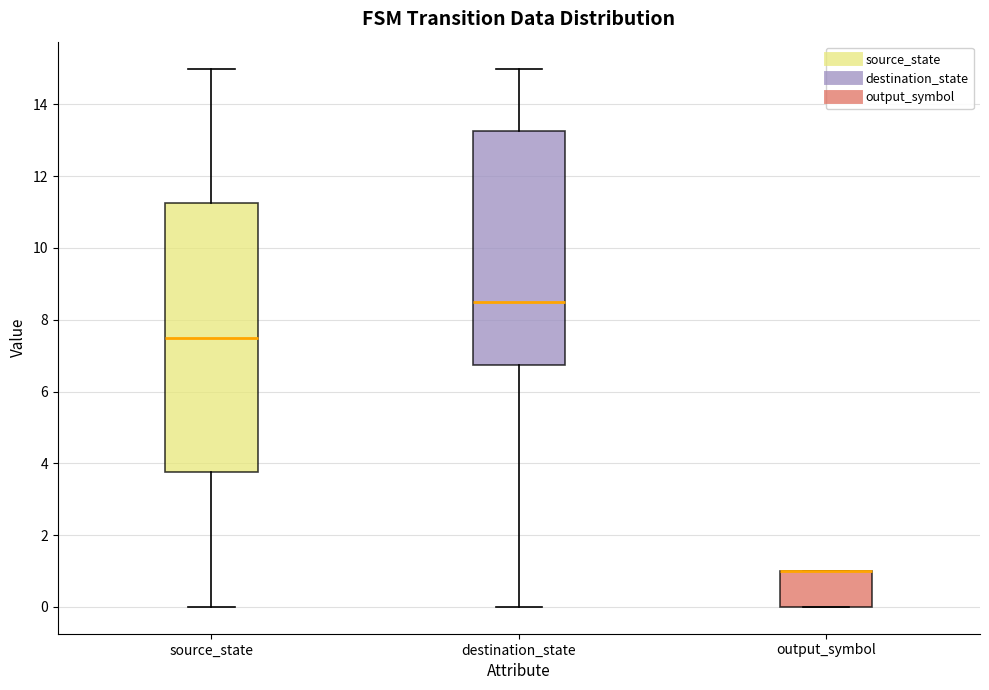

Reading left to right, transcribe this box plot: for each box, give where its median line is, the range the box spans, and where its two whiskers end, as read against the y-axis. The values are not printed on the chart, so give them approximately, as read against the axis.

source_state: median 7.6, box 3.8 to 11.2, whiskers 0.0 to 15.0
destination_state: median 8.6, box 6.8 to 13.2, whiskers 0.0 to 15.0
output_symbol: median 1.0 (drawn on the box's upper edge), box 0.0 to 1.0, whiskers 0.0 to 1.0